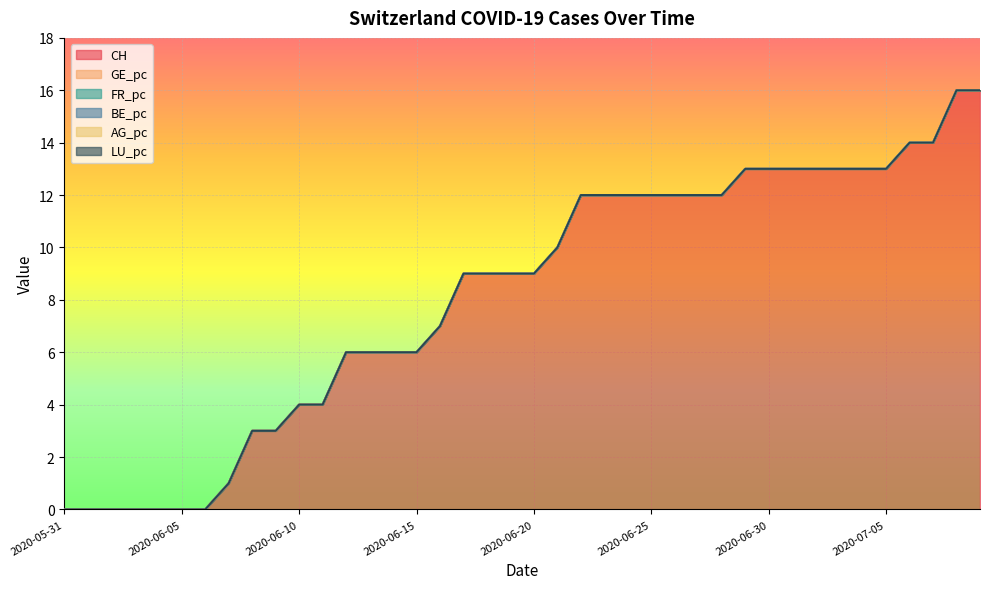

How many data points in CH are less than 9?

17